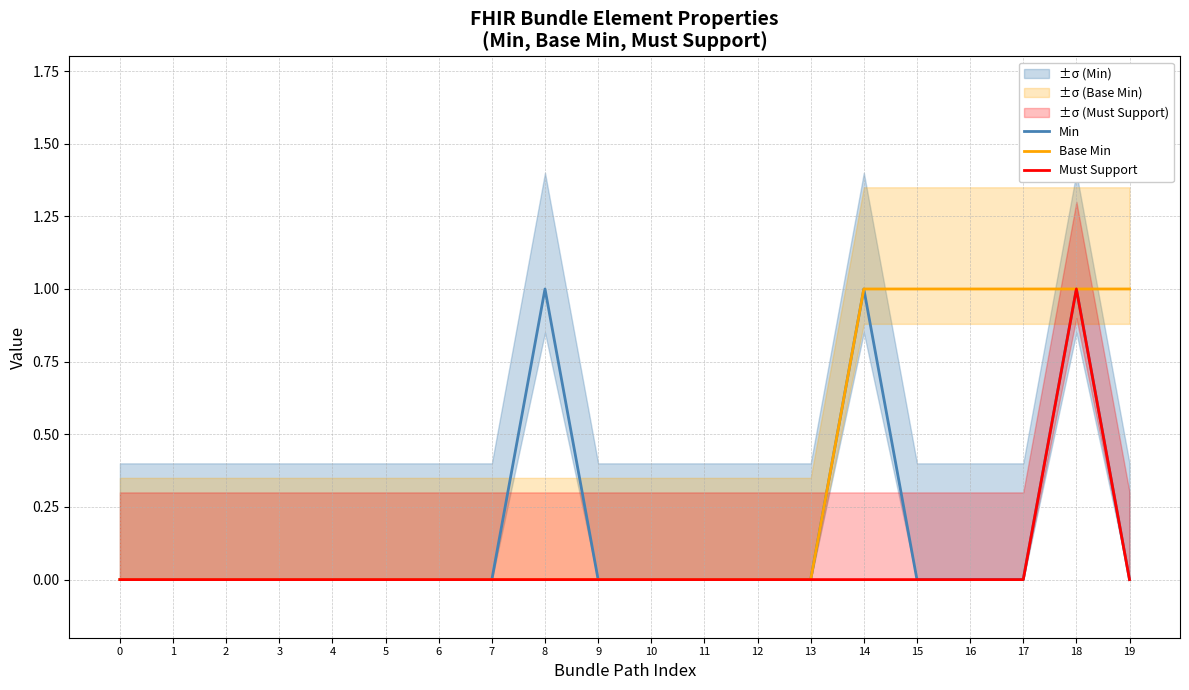

The Must Support series shows 0 at 0. True or false?

True